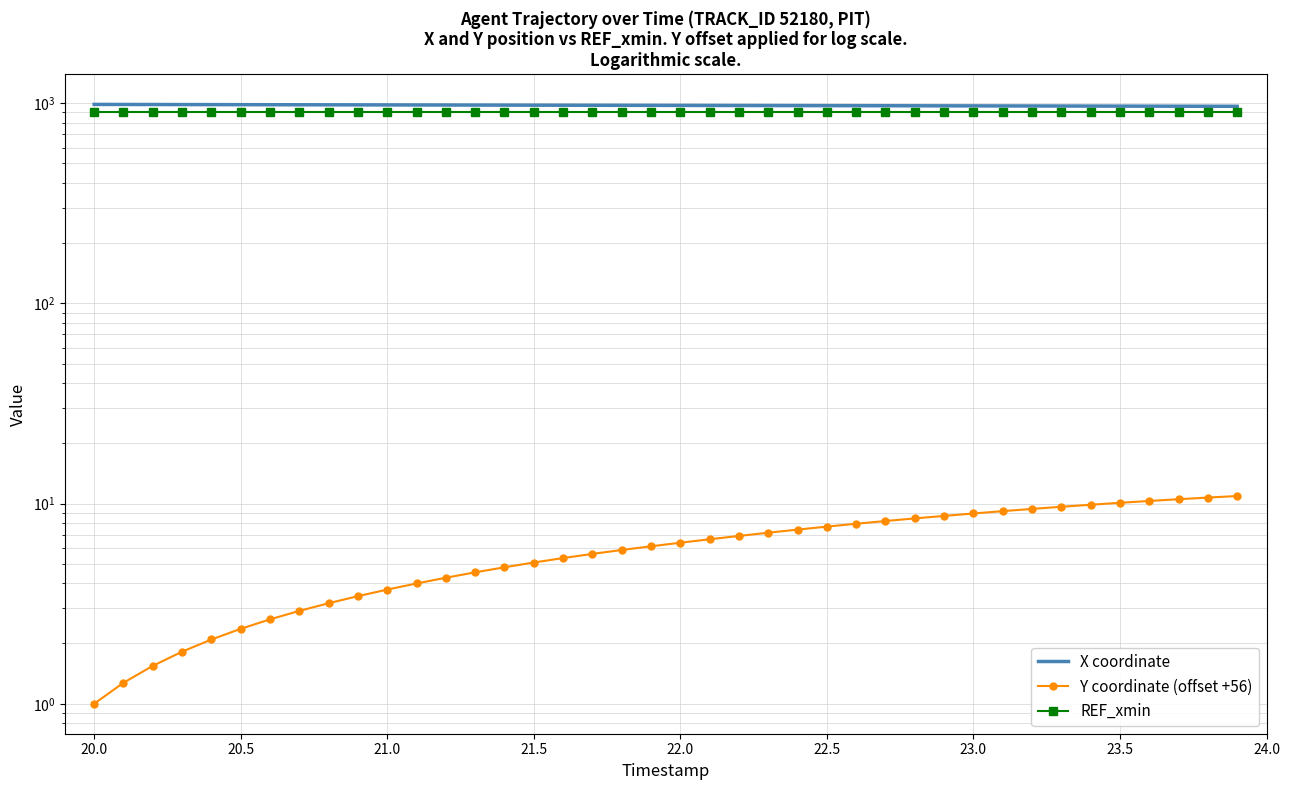

The value of REF_xmin at 18 is 505.1. True or false?

False